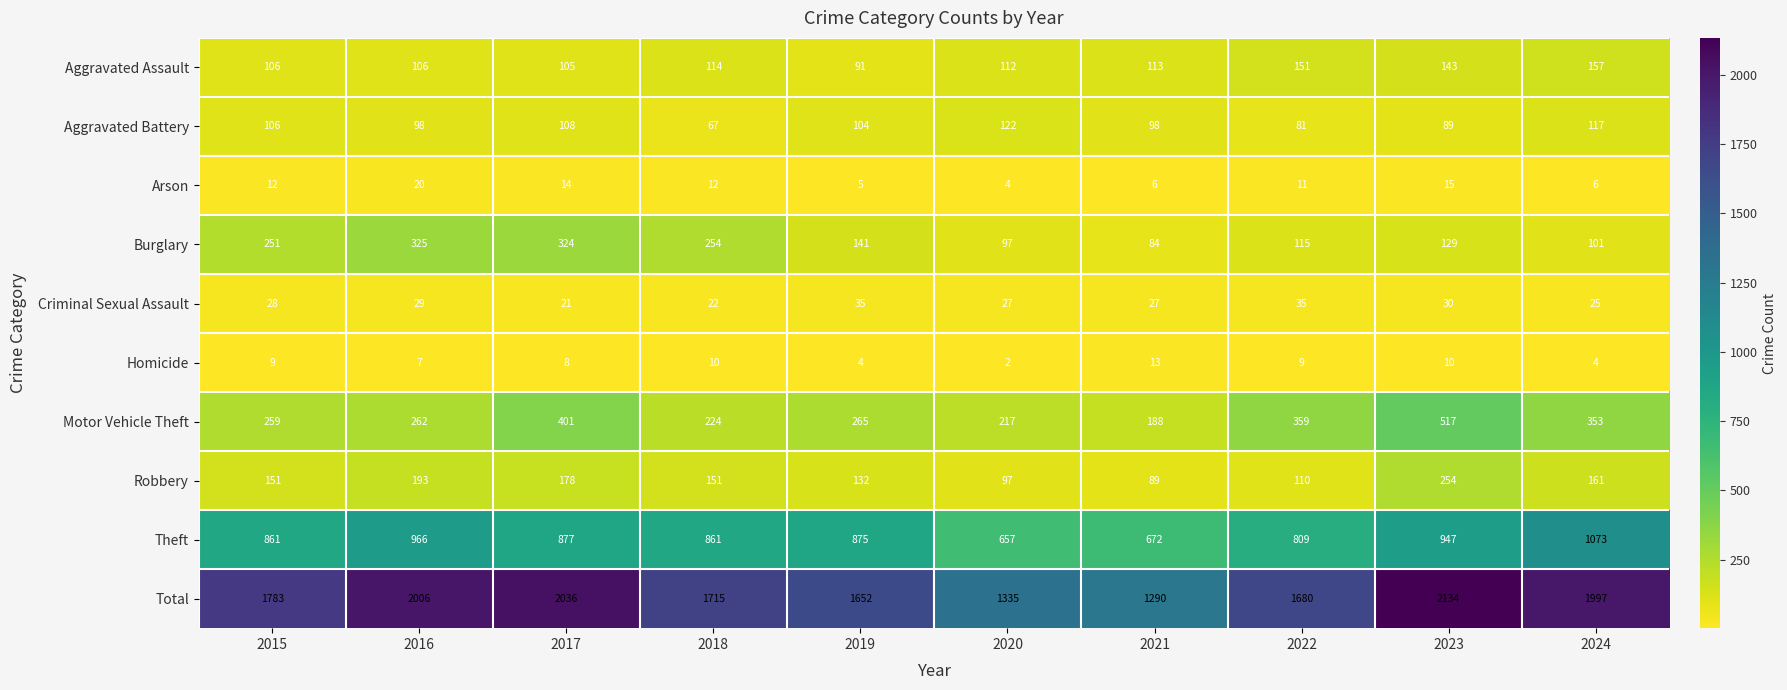

The value of Total at 2021 is 1290. True or false?

True